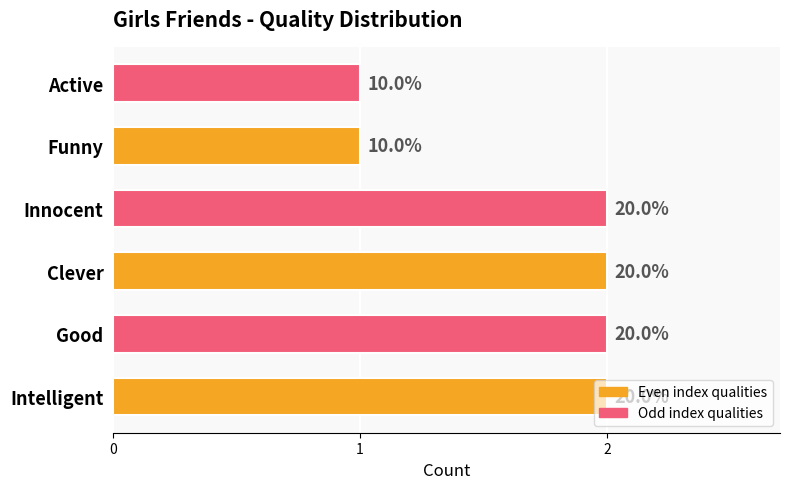

How many bars are there in total?

6